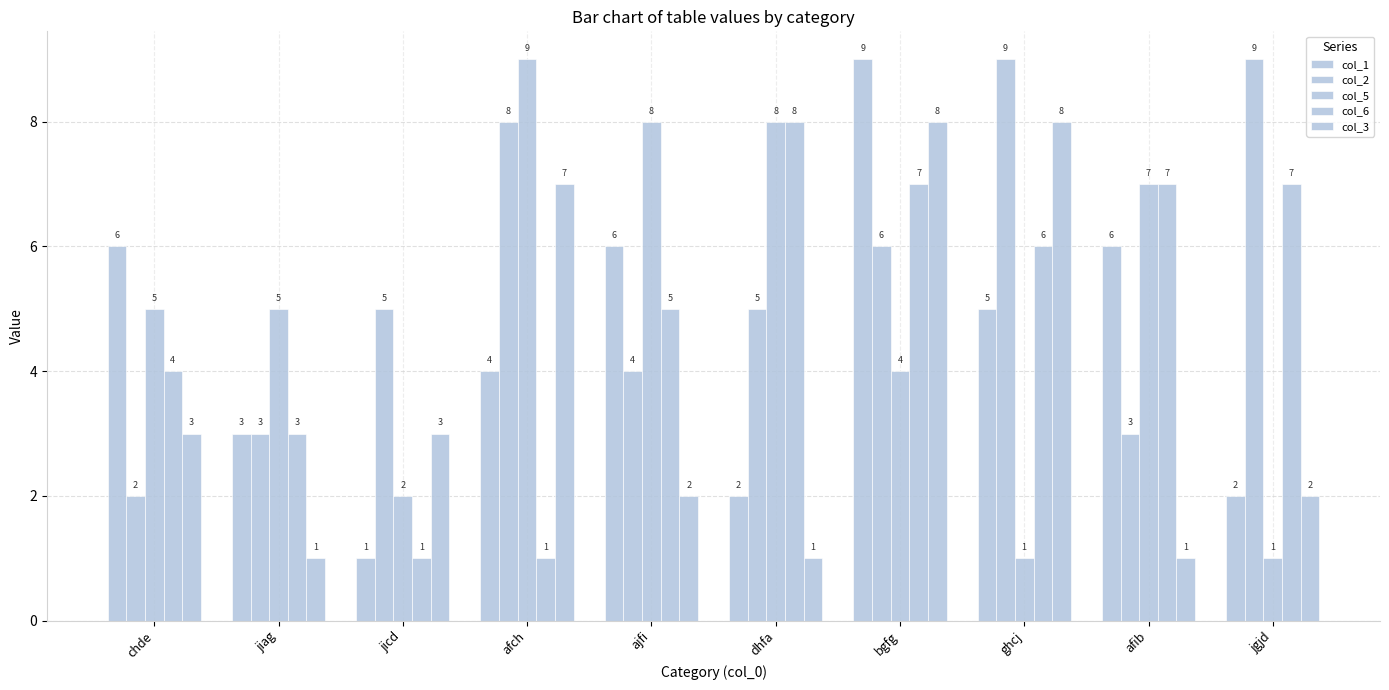

Which series changed the most between ajfi and afib?

col_6